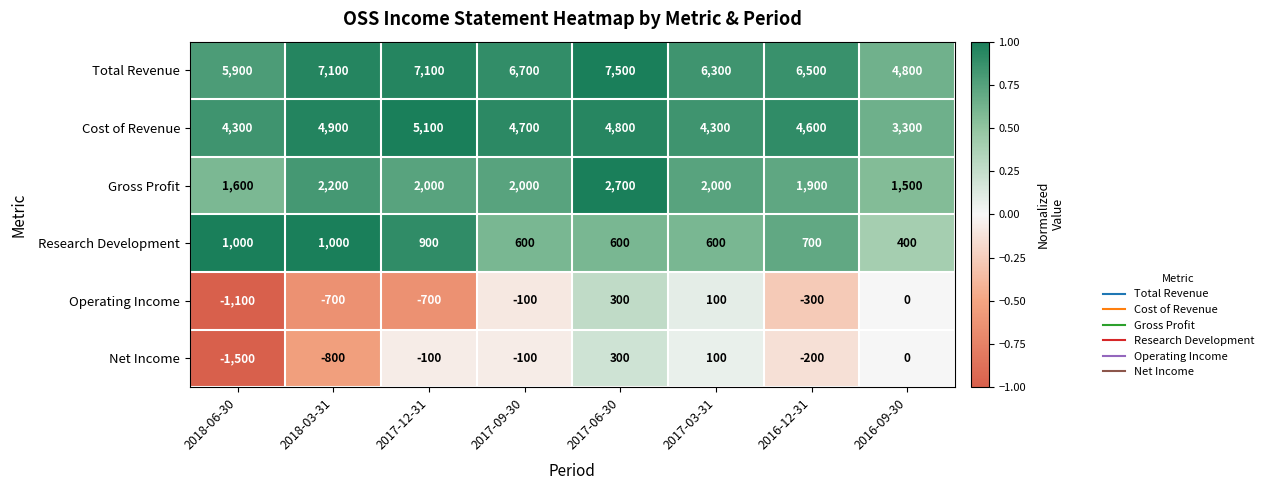

Is it true that Net Income equals 100 at 2017-03-31?

True